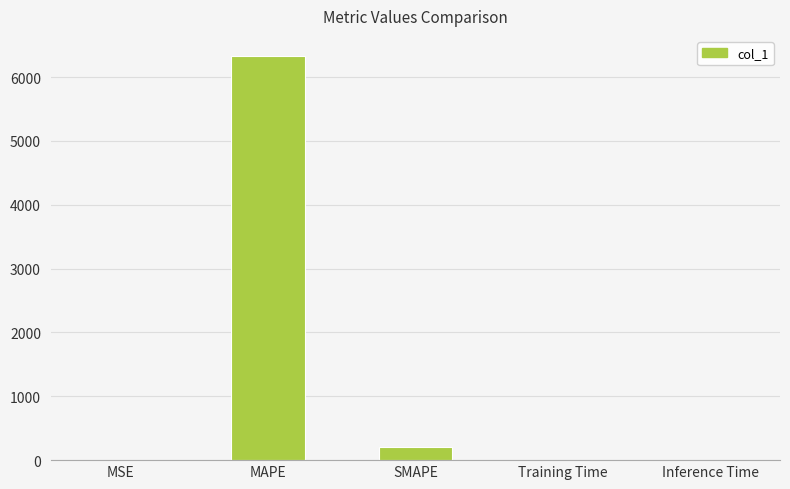

What is the difference between the values at SMAPE and MSE?

199.8